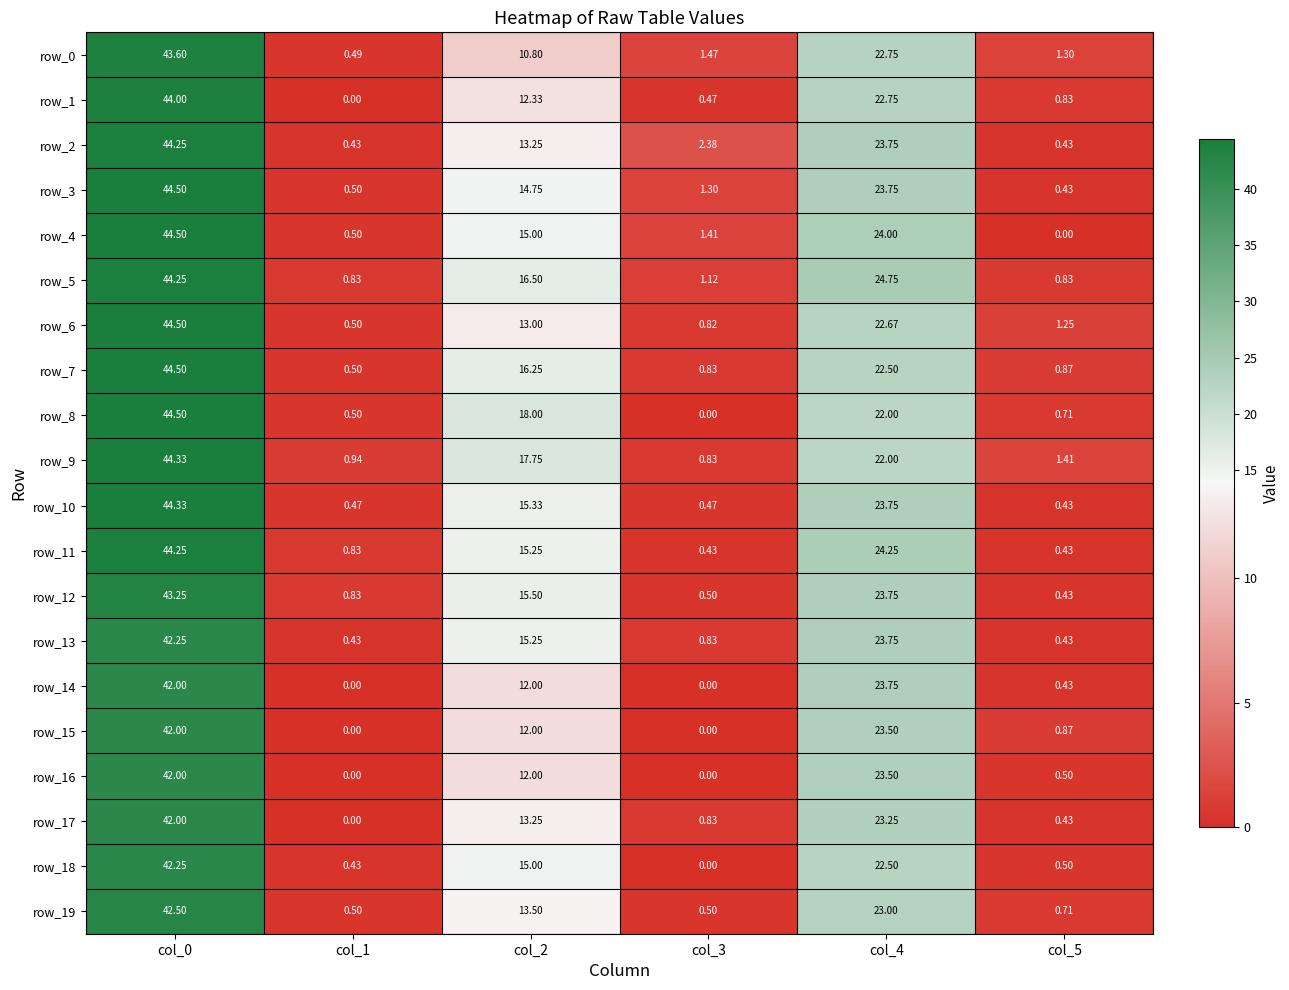

Is the value of row_18 at col_5 greater than the value of row_12 at col_4?

No